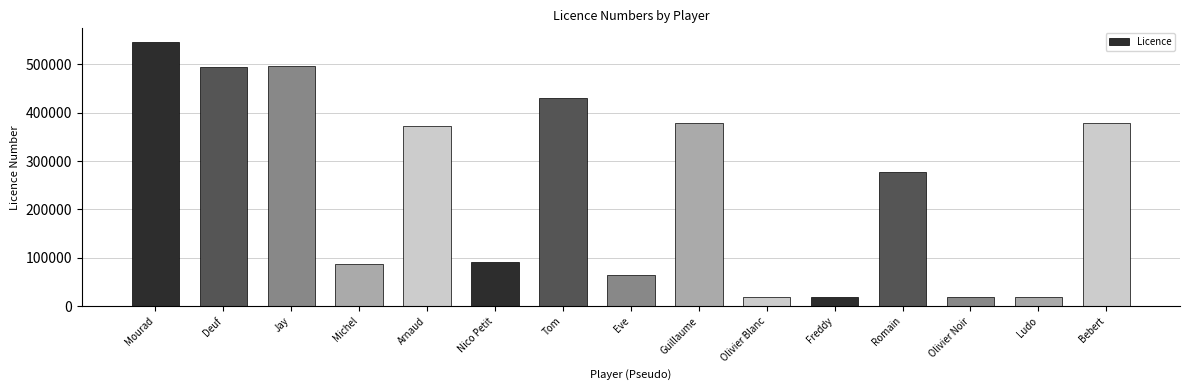

What value does the data have at Arnaud?

372963